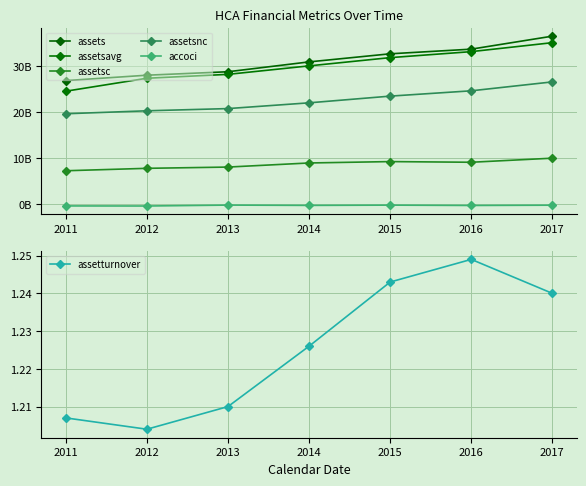

Reading left to right, transcribe all the data shown in this chart.

assets: 2011=26898000000.0	2012=28075000000.0	2013=28831000000.0	2014=30980000000.0	2015=32744000000.0	2016=33758000000.0	2017=36593000000.0
assetsavg: 2011=24585000000.0	2012=27412000000.0	2013=28260000000.0	2014=30109000000.0	2015=31909500000.0	2016=33216500000.0	2017=35171250000.0
assetsc: 2011=7233000000.0	2012=7763000000.0	2013=8037000000.0	2014=8930000000.0	2015=9232000000.0	2016=9086000000.0	2017=9977000000.0
assetsnc: 2011=19665000000.0	2012=20312000000.0	2013=20794000000.0	2014=22050000000.0	2015=23512000000.0	2016=24672000000.0	2017=26616000000.0
accoci: 2011=-440000000.0	2012=-457000000.0	2013=-257000000.0	2014=-323000000.0	2015=-265000000.0	2016=-338000000.0	2017=-278000000.0
assetturnover: 2011=1.2	2012=1.2	2013=1.2	2014=1.2	2015=1.2	2016=1.2	2017=1.2